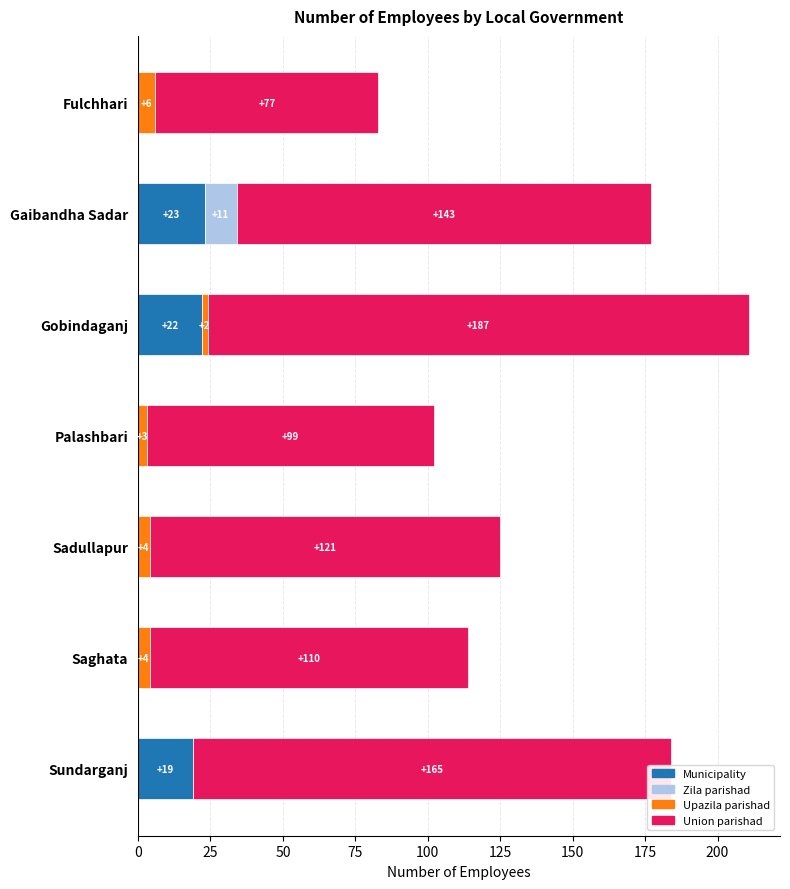

The Municipality series shows 38 at Gaibandha Sadar. True or false?

False